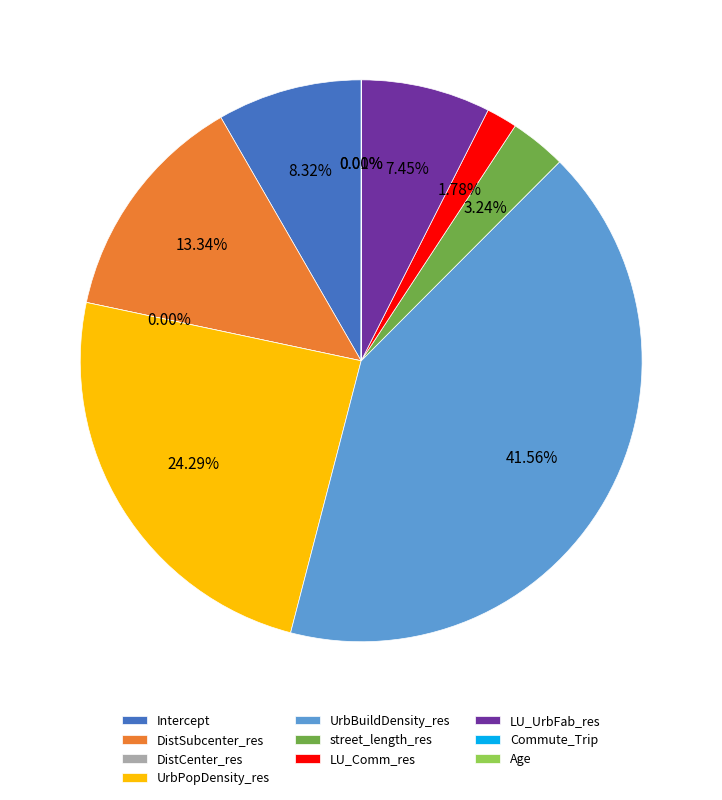

What percentage is the LU_UrbFab_res slice, to the nearest percent?

7%